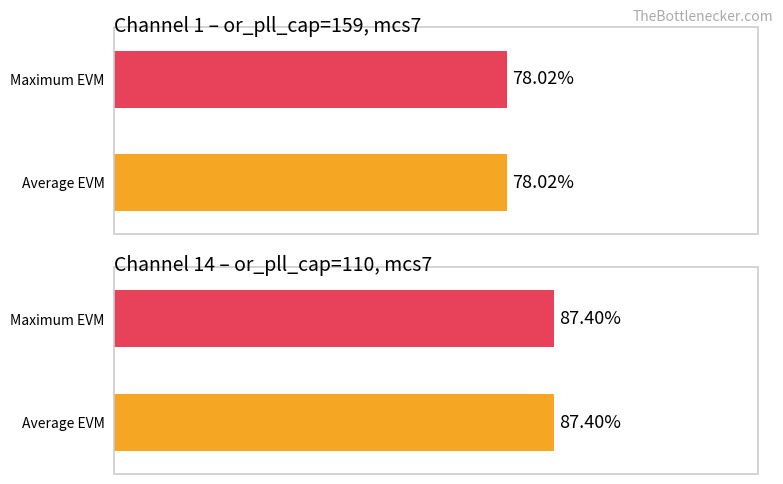

List the series in order of their peak value, lowest first.

evm, evm_max